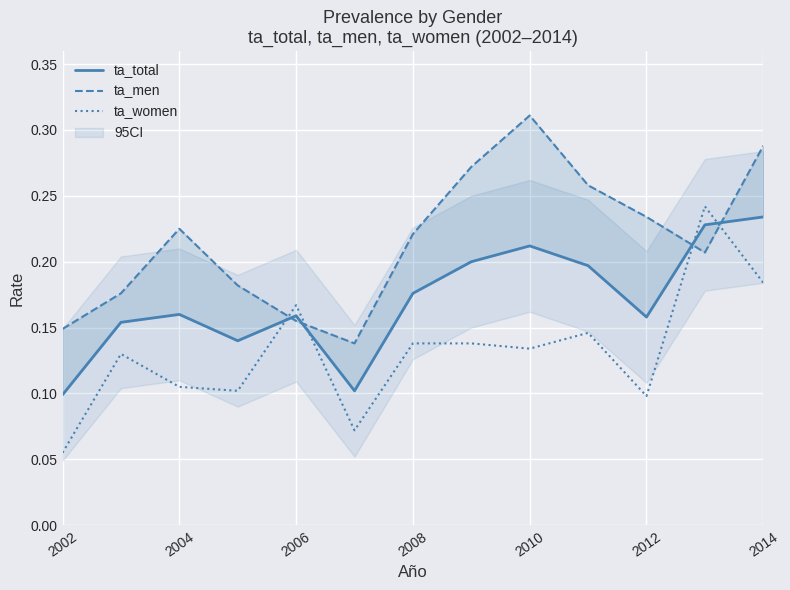

The value of ta_women at 2002 is 0.1. True or false?

True